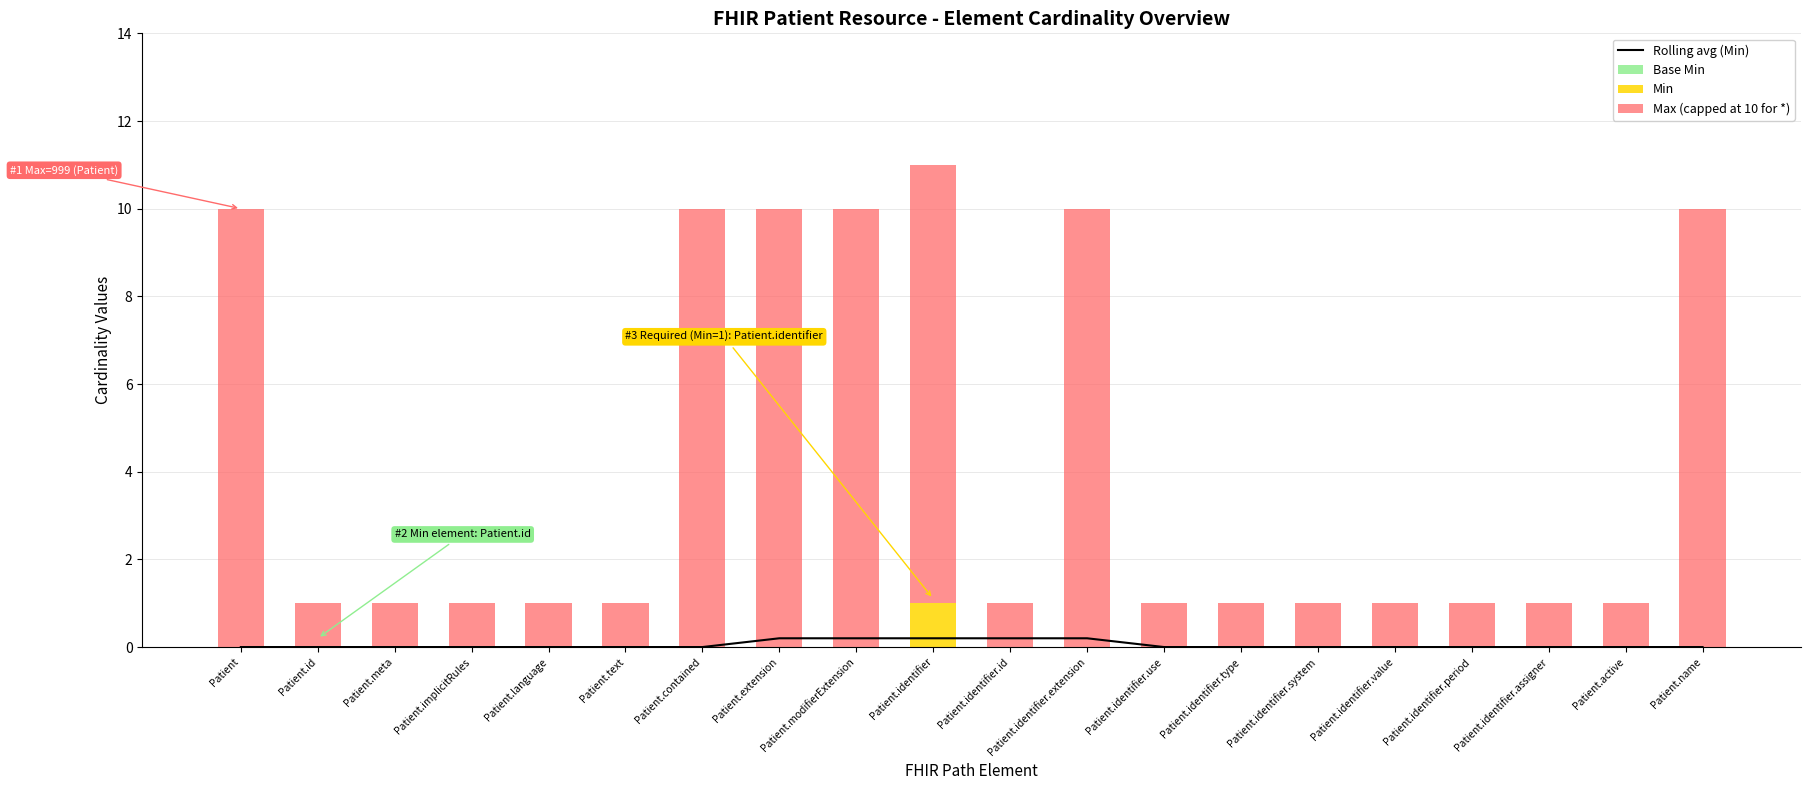

What is the total value across all series at Patient.implicitRules?

1.0